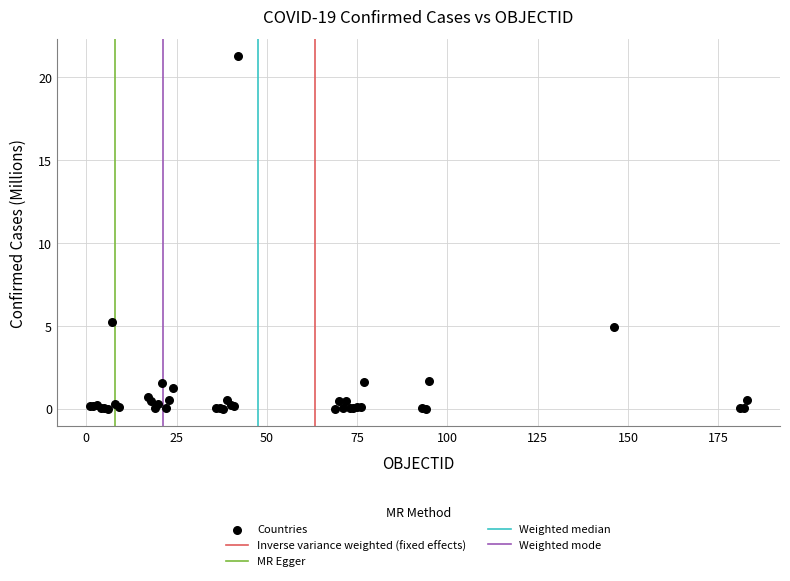

What Y value in the scatter plot is closest to 10?

5.2